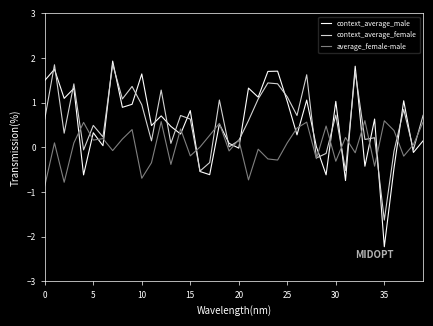

How many series are shown in this chart?

3